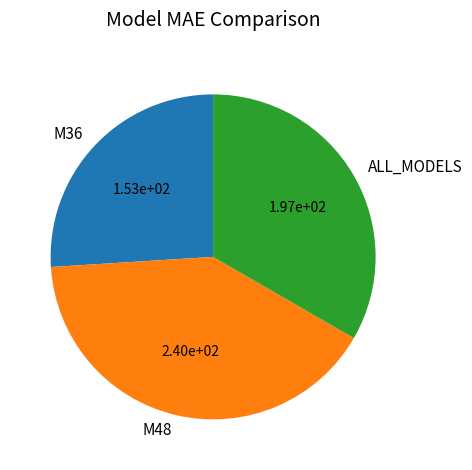

Which has a higher value, M36 or ALL_MODELS?

ALL_MODELS